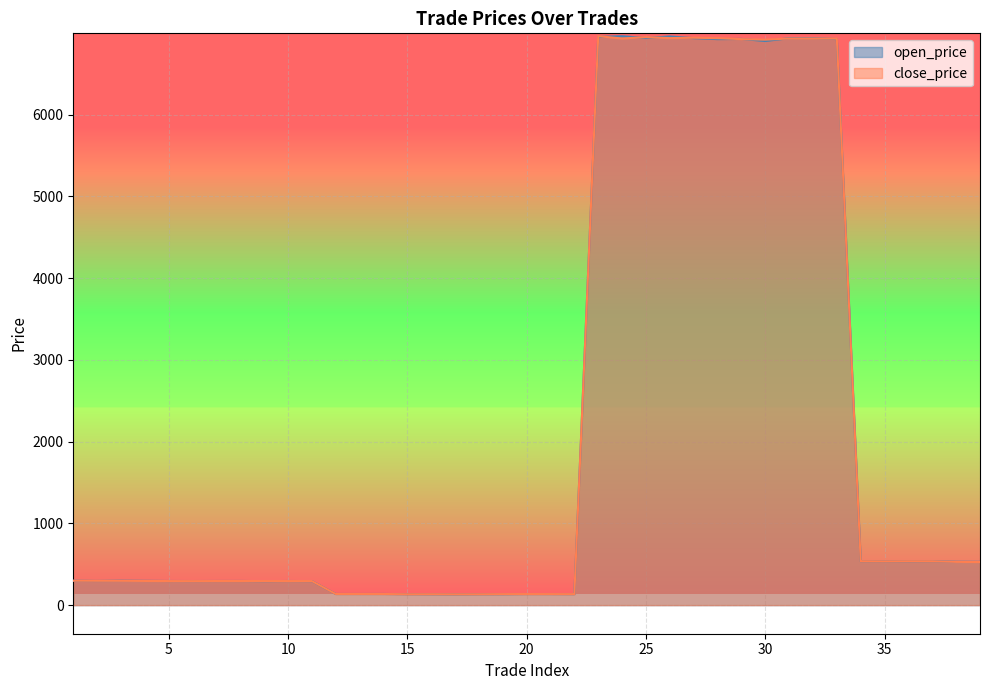

Which has a higher value, 28 or 12?

28